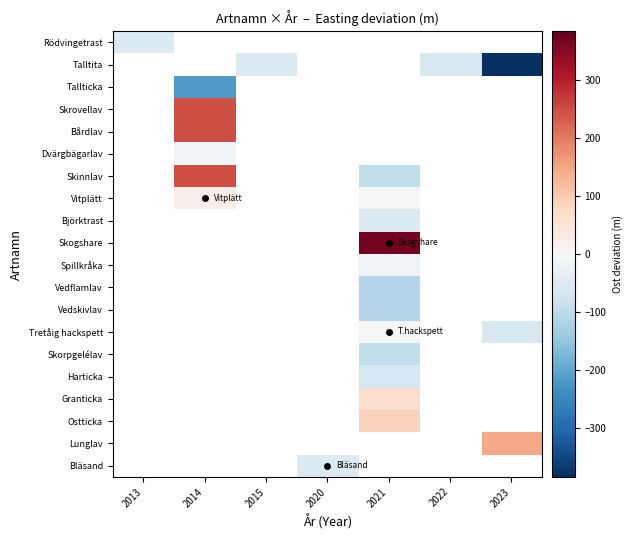

What is the greatest value displayed?

369.4